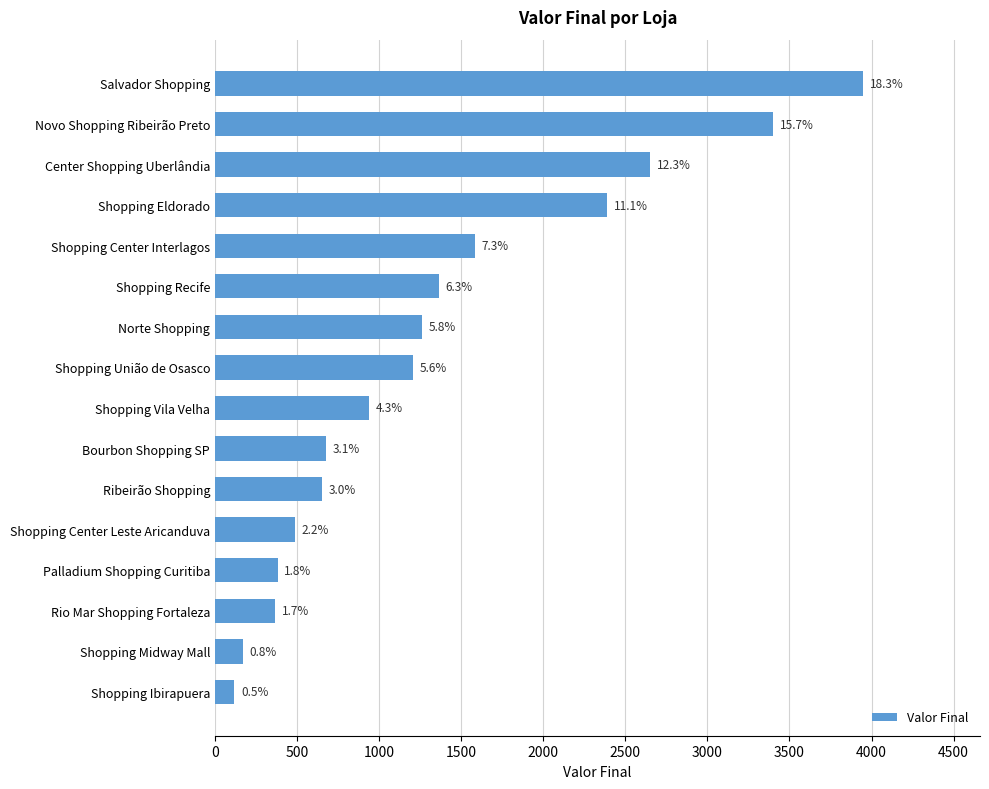

Does the chart contain any negative values?

No